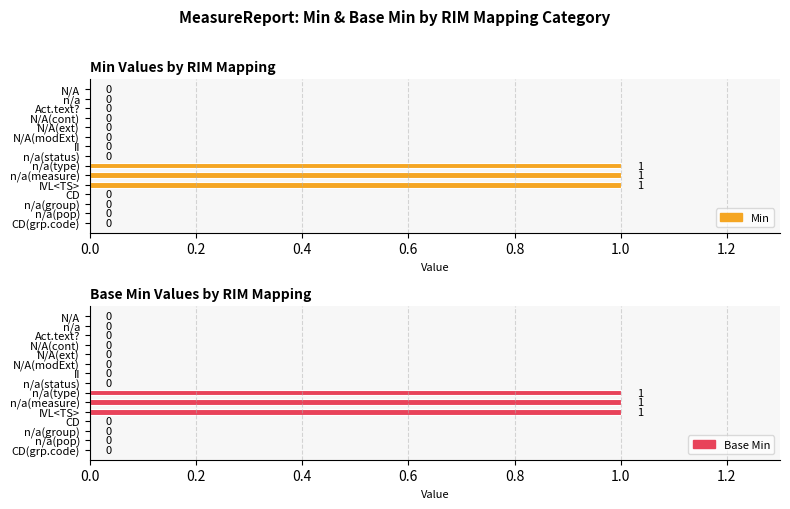

At n/a(type), list the series in order from smallest to largest.

Min, Base Min